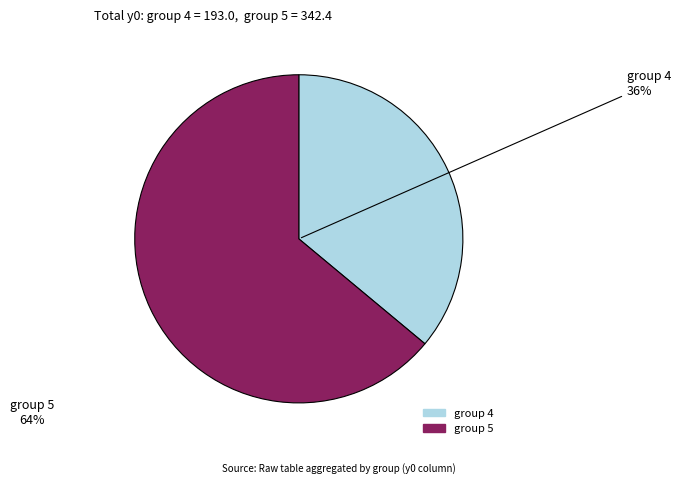

To the nearest percent, what is the difference between the largest and smallest slice percentages?

28%